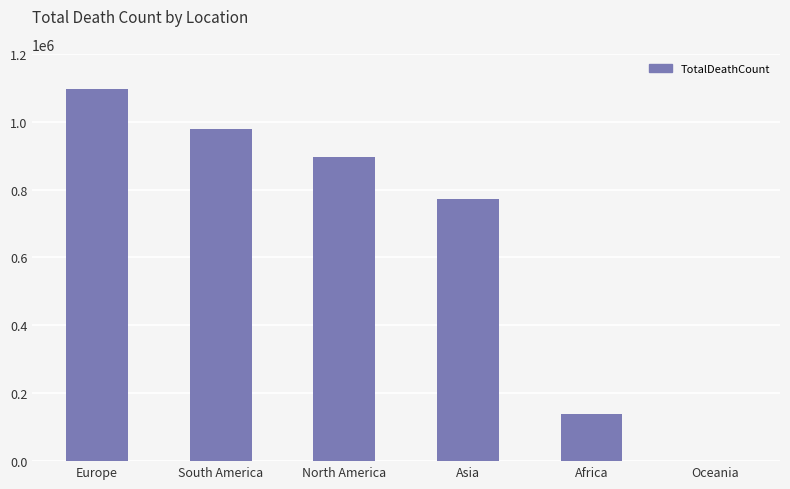

Reading left to right, list all the values displayed in this chart.

1096956	977310	897128	771103	138589	1119